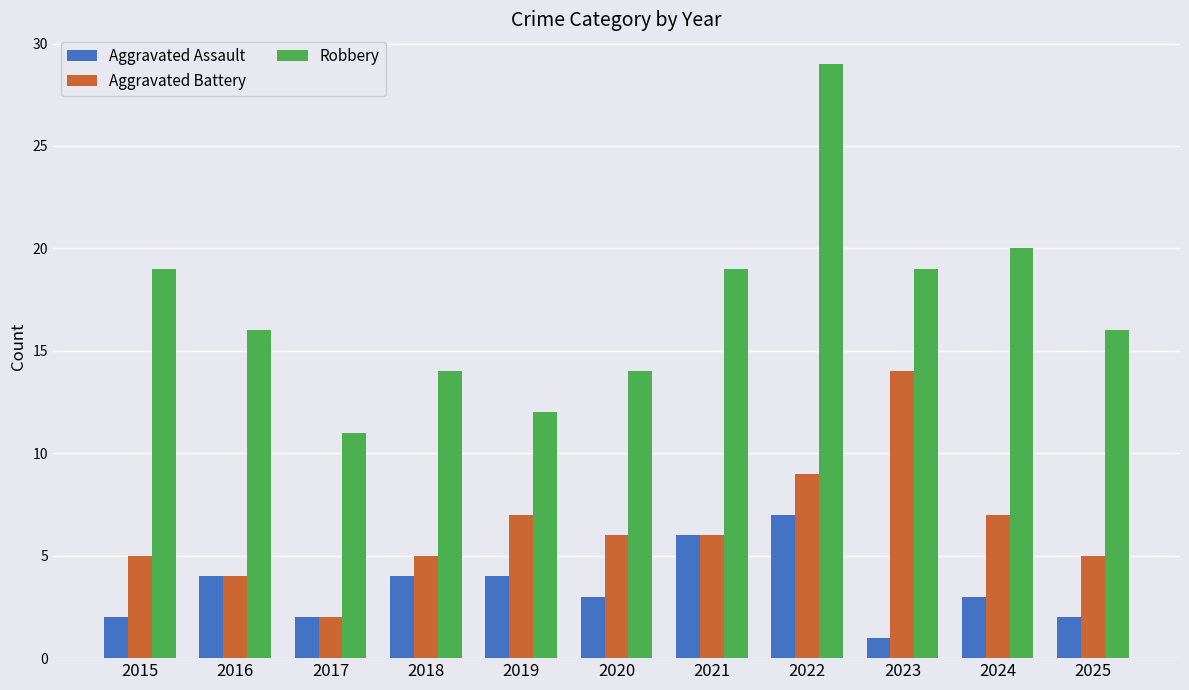

Count the Aggravated Assault values in the range 2 to 4.

8